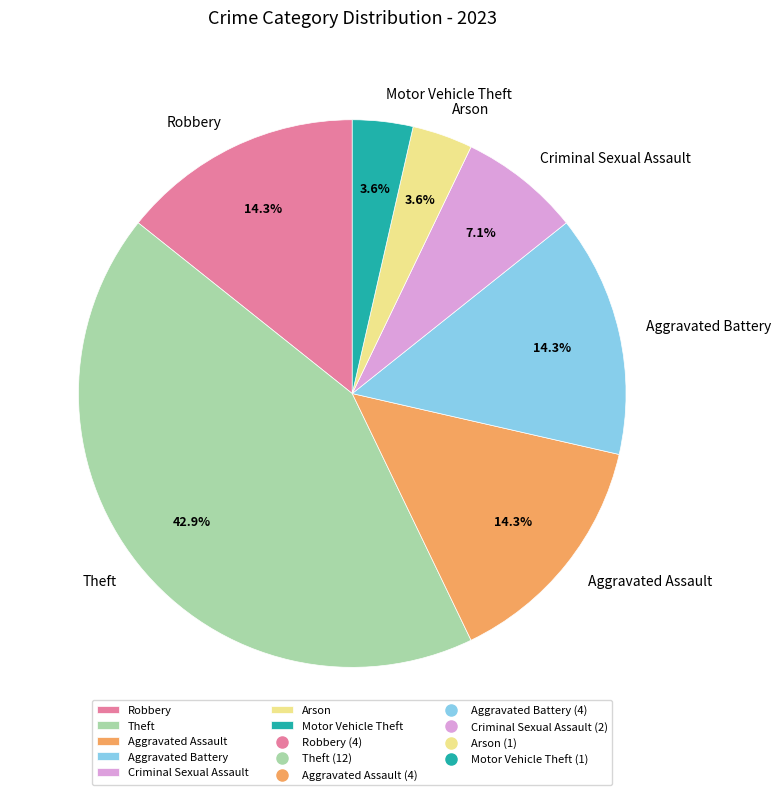

Does Aggravated Assault represent more than half of the total?

No